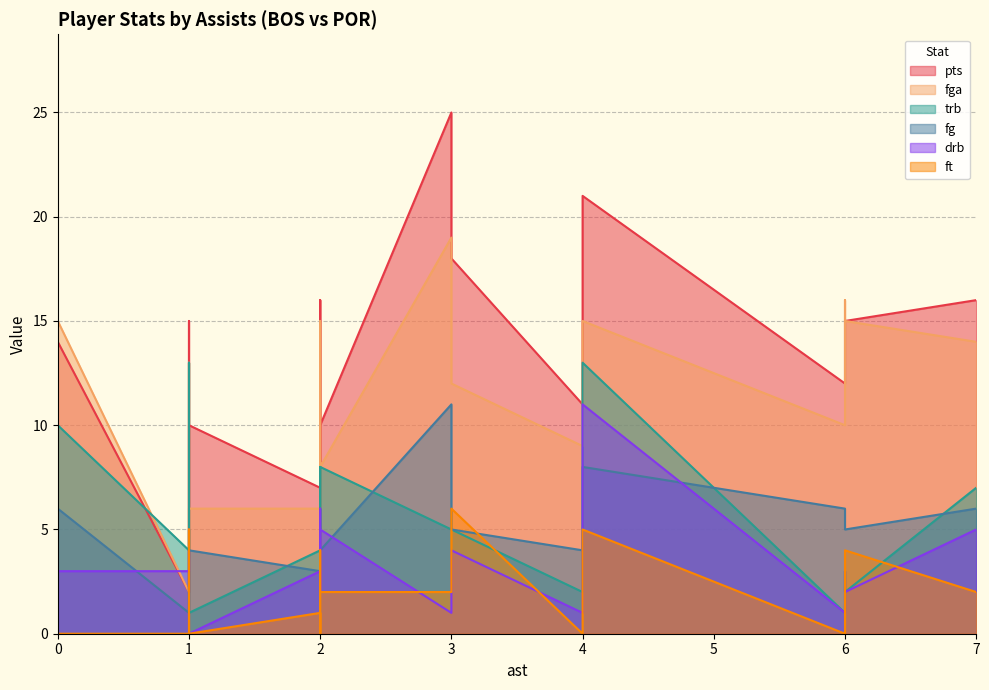

What is the maximum value for pts?

25